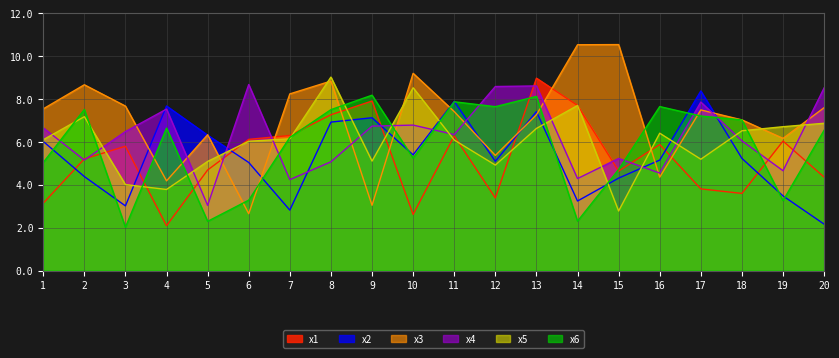

The x5 series shows 4.0 at 10. True or false?

False